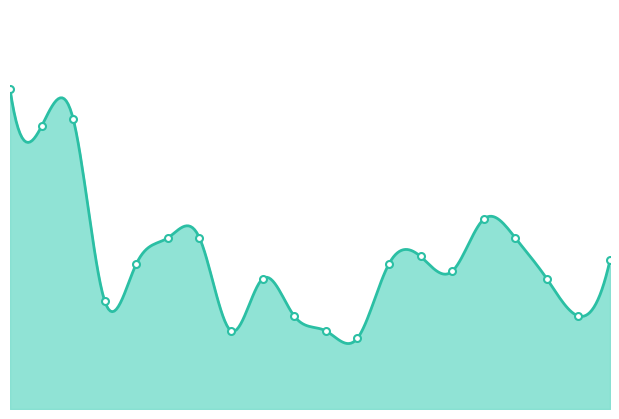

List the labels in order of value, smallest first.

pi12, pi8, pi11, pi10, pi19, pi4, pi9, pi18, pi15, pi5, pi13, pi20, pi14, pi6, pi7, pi17, pi16, pi2, pi3, pi1